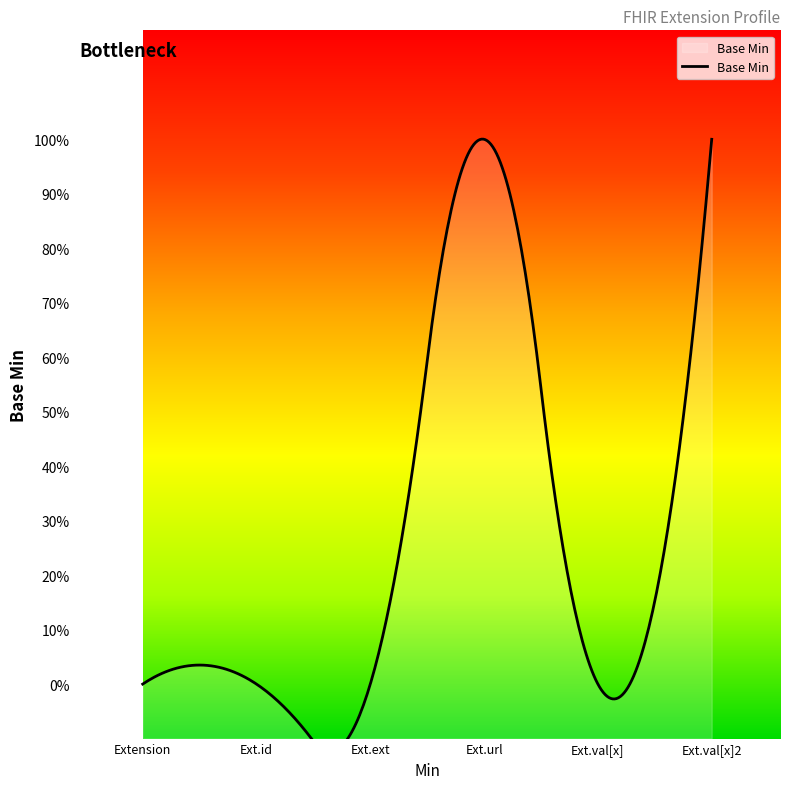

Which has a higher value, Extension or Extension.value[x]?

Extension